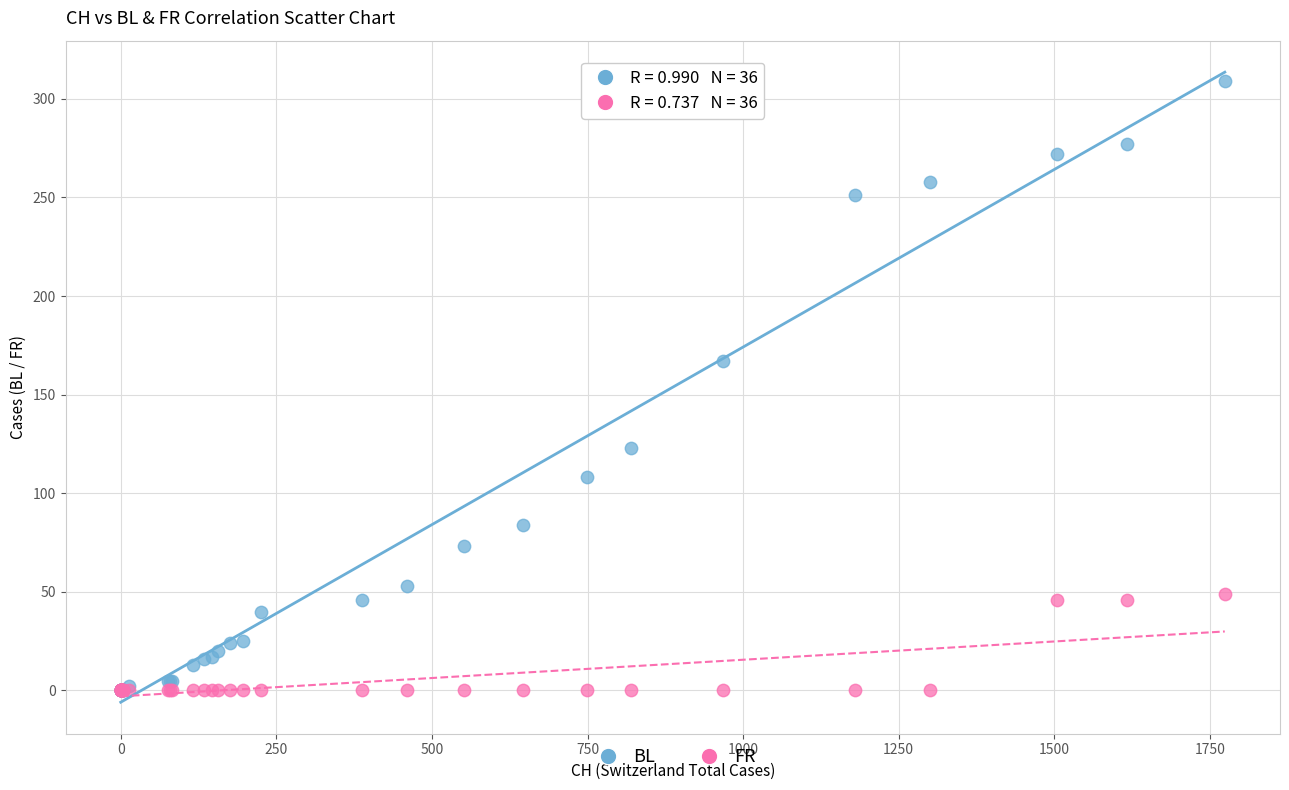

In the BL series, what Y value is closest to 154?

167